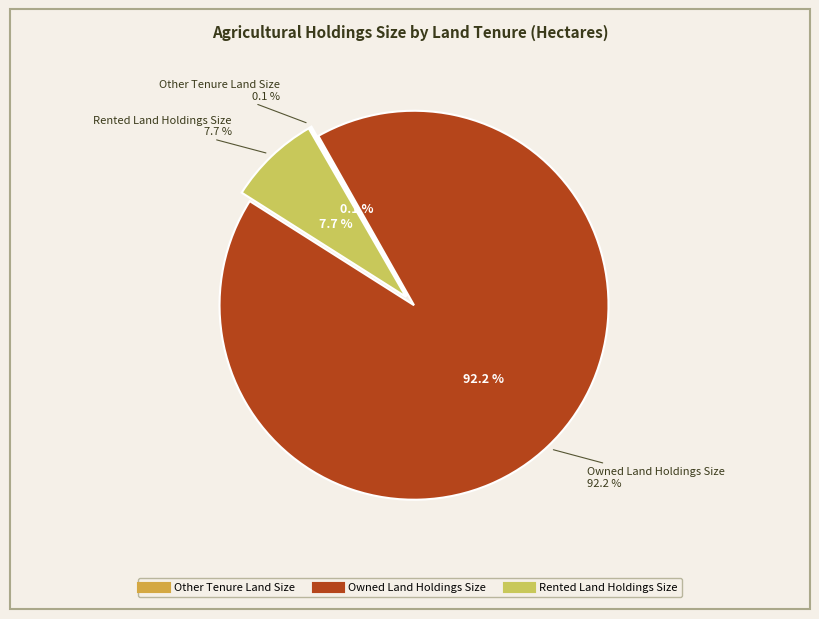

Does Rented Land Holdings Size account for over 50% of the chart?

No